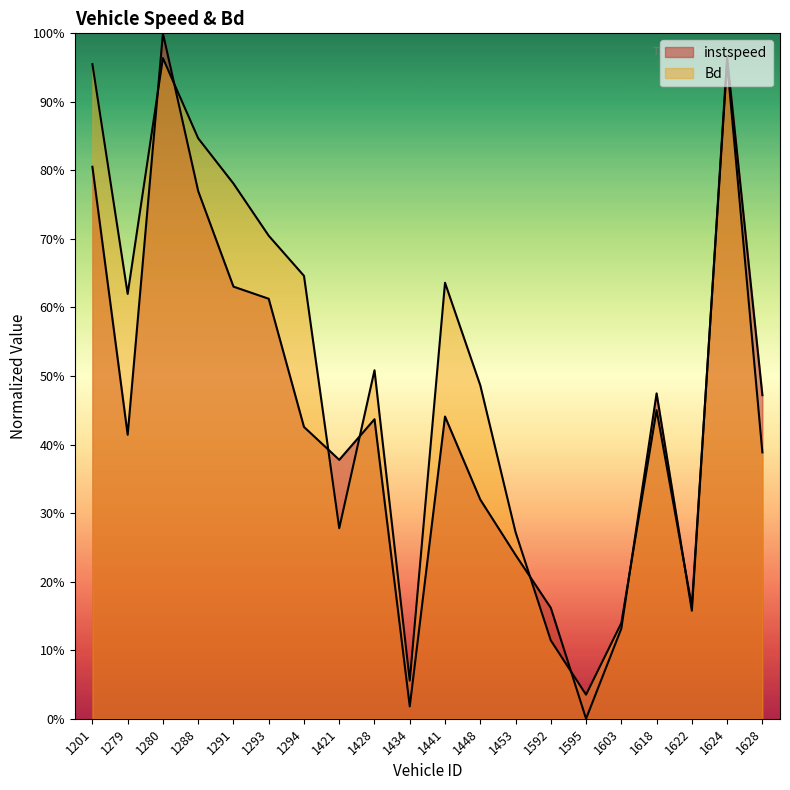

Is the value of instspeed at 1434 greater than the value of Bd at 1448?

No